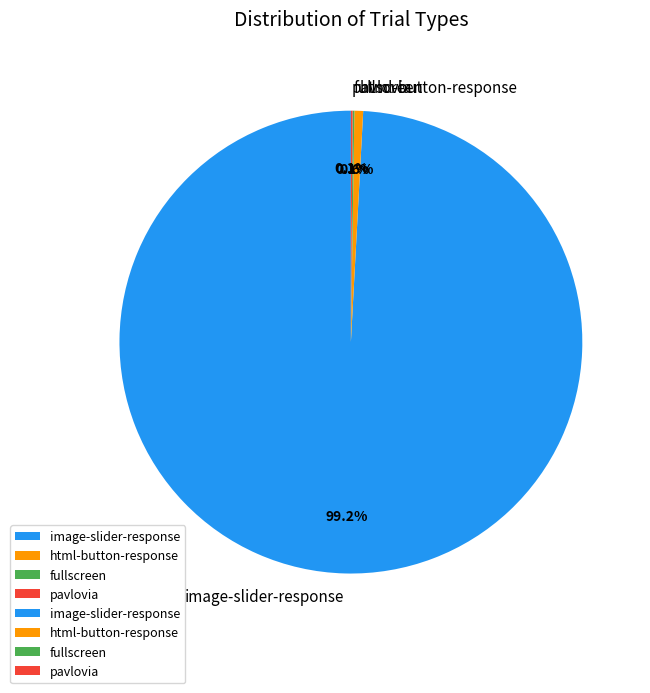

To the nearest percent, what is the difference between the largest and smallest slice percentages?

99%